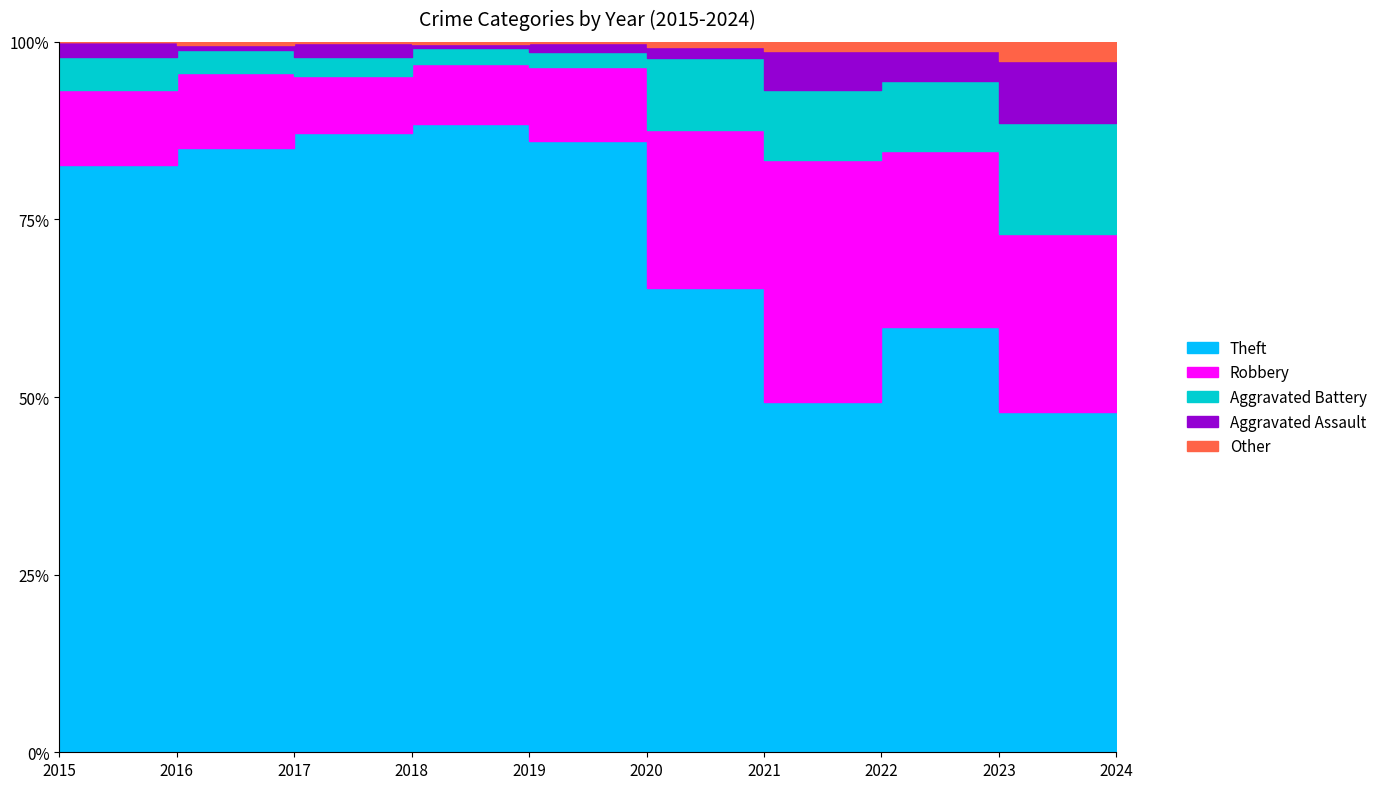

The Other series shows 10 at 2023. True or false?

False